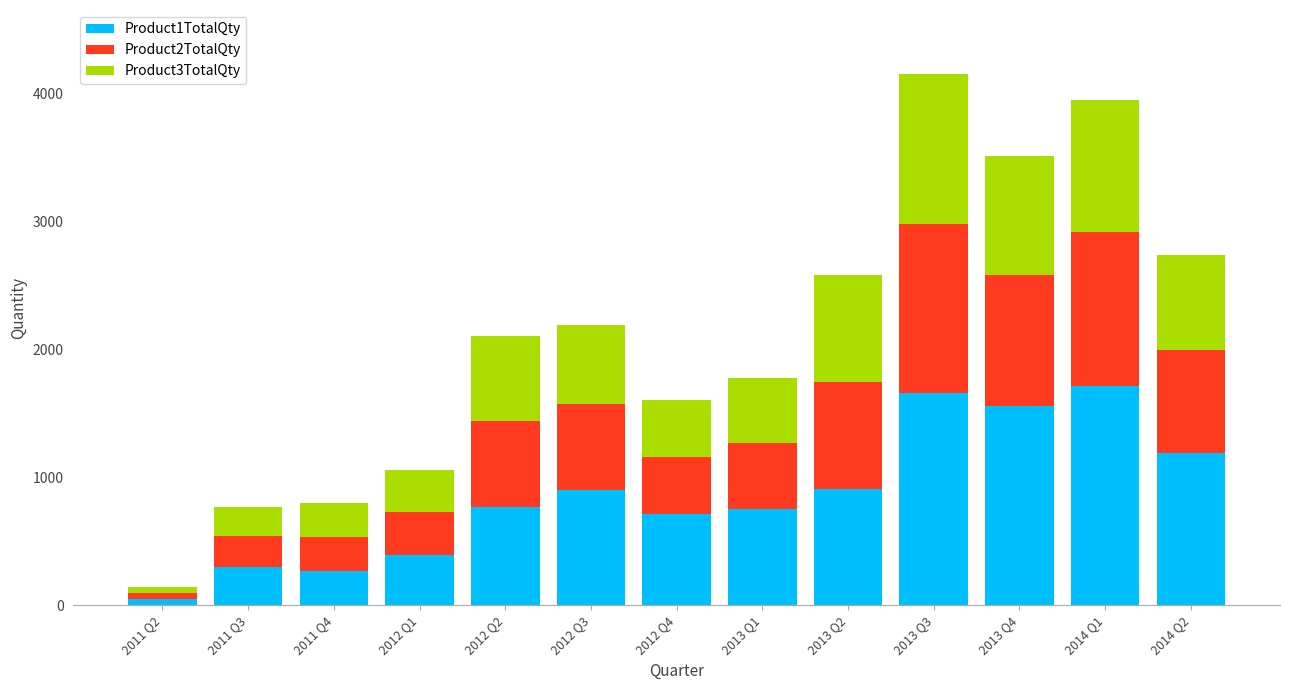

What is the difference between the maximum and second lowest values in the Product1TotalQty series?

1444